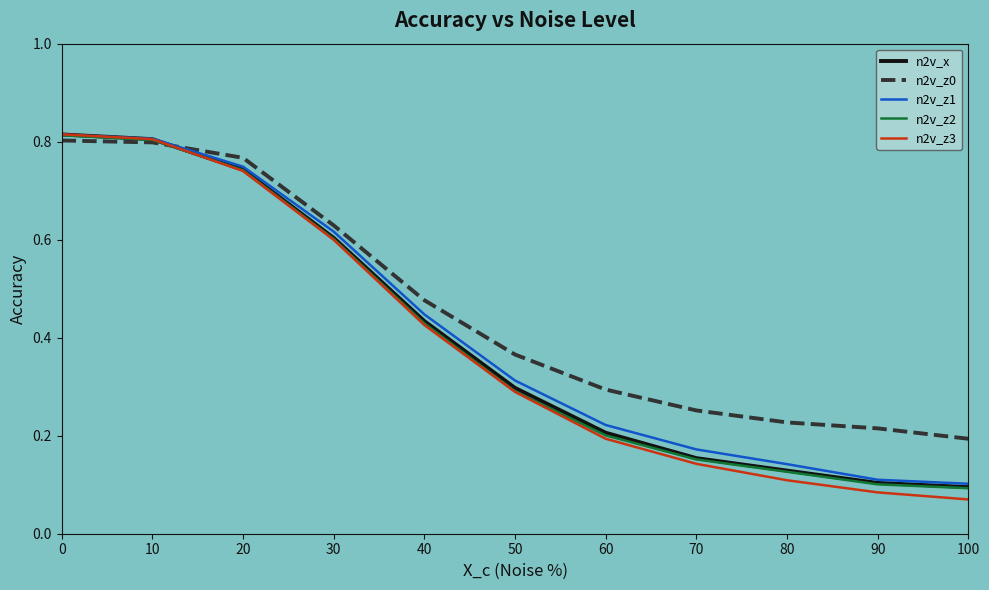

Is the value of n2v_z2 at 70 greater than the value of n2v_z3 at 40?

No